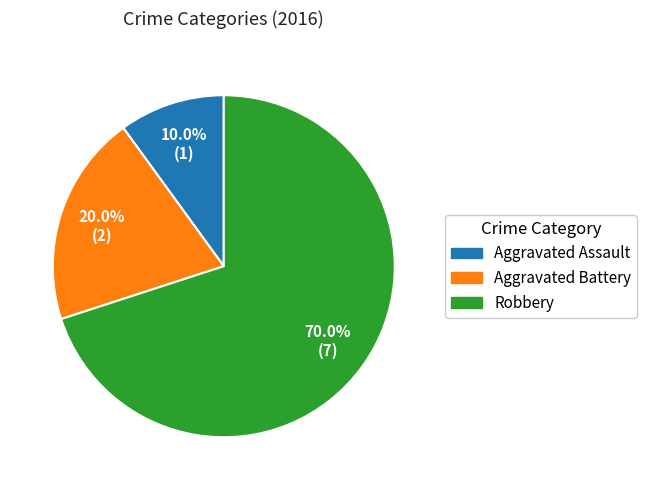

True or false: Robbery accounts for 58% of the total.

False